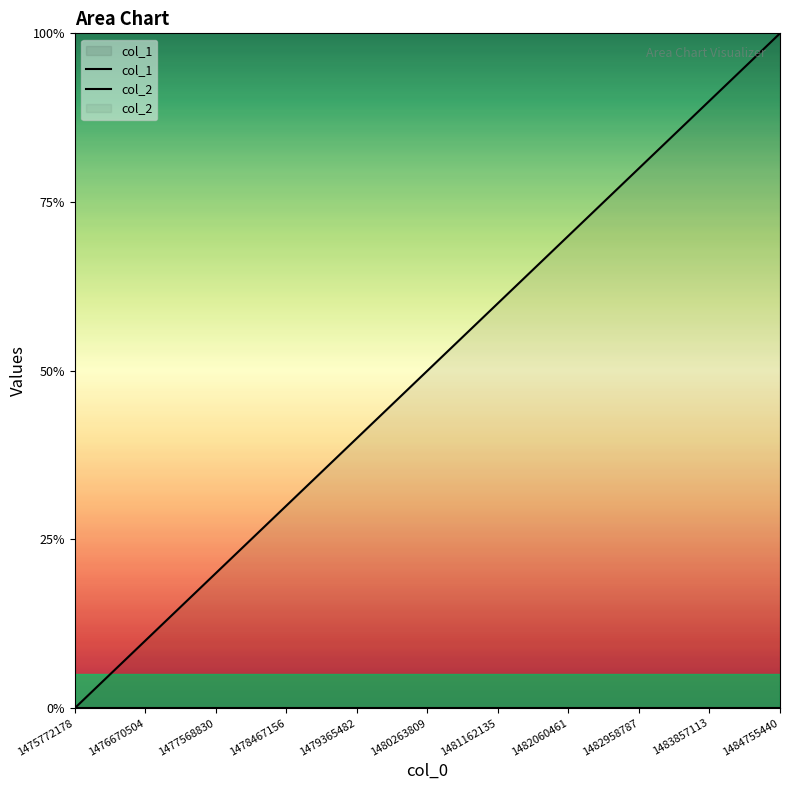

True or false: col_1 has a value of 4 at 1484755440.

True